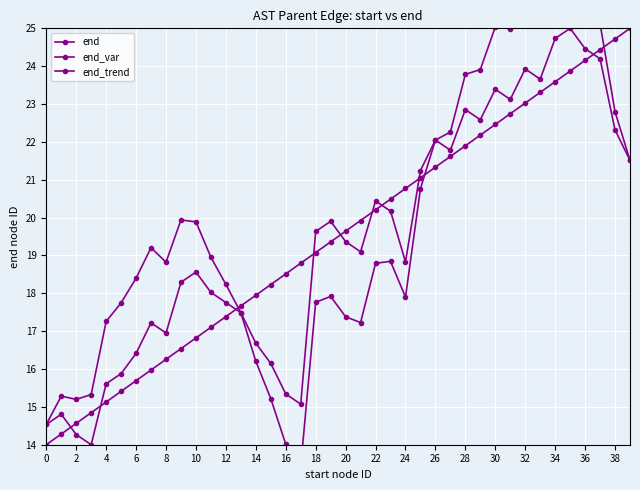

What is the sum of all end values?

777.3